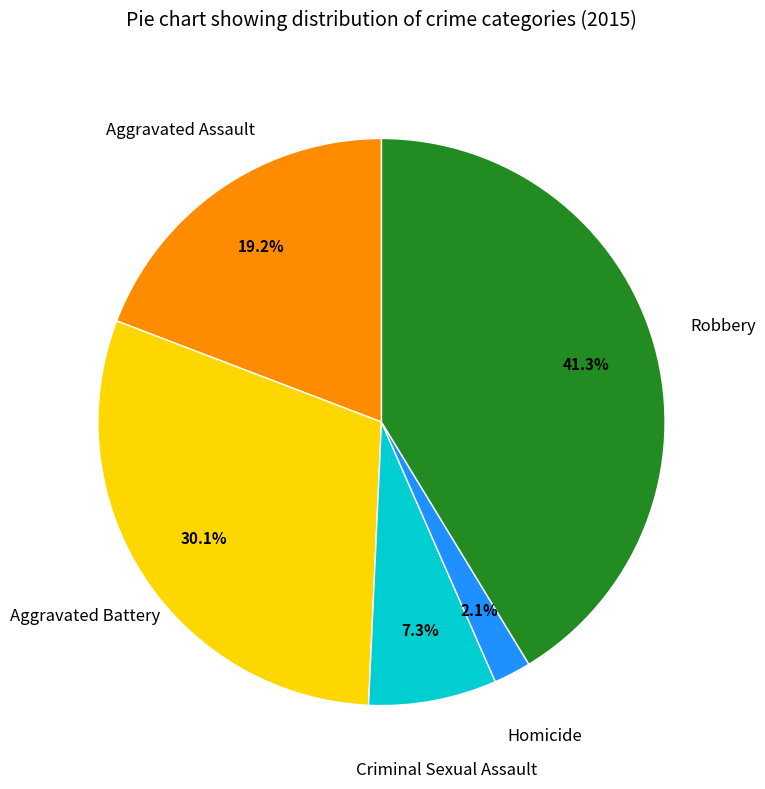

Is there any slice that represents more than half of the pie?

No